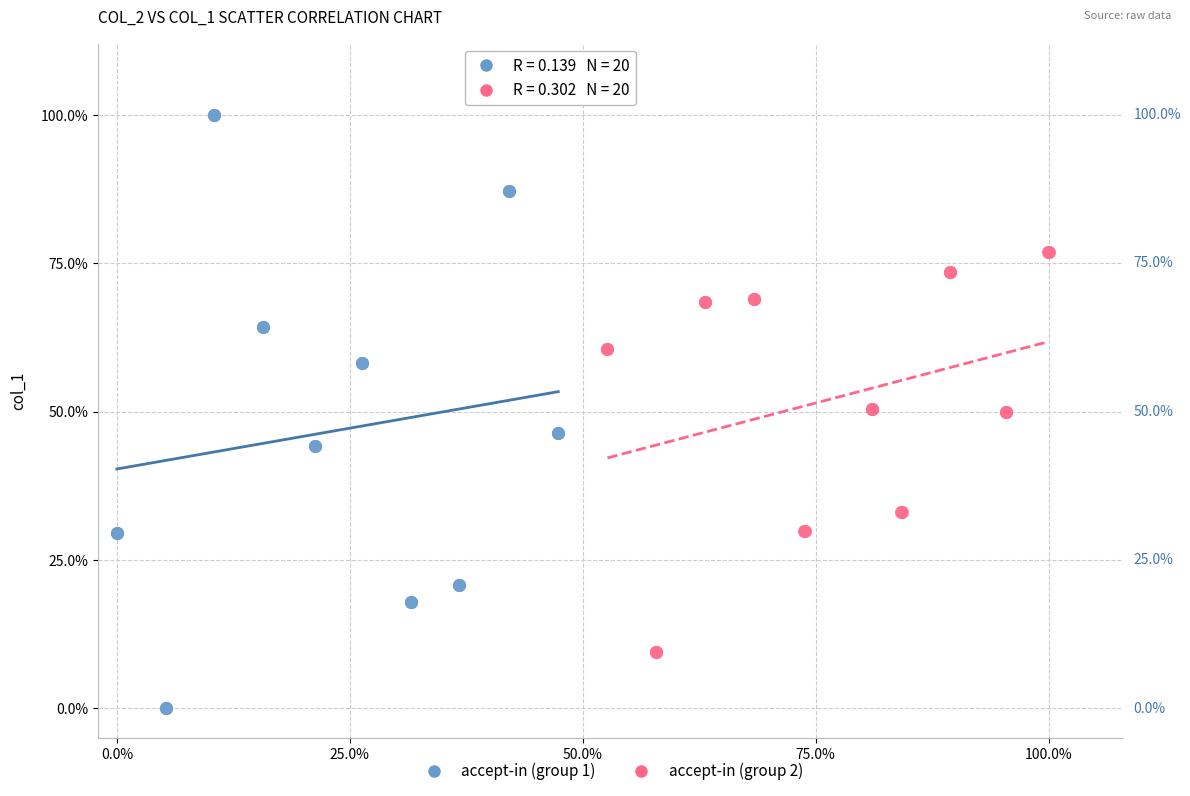

Which series reaches the maximum Y coordinate?

accept-in (group 1)